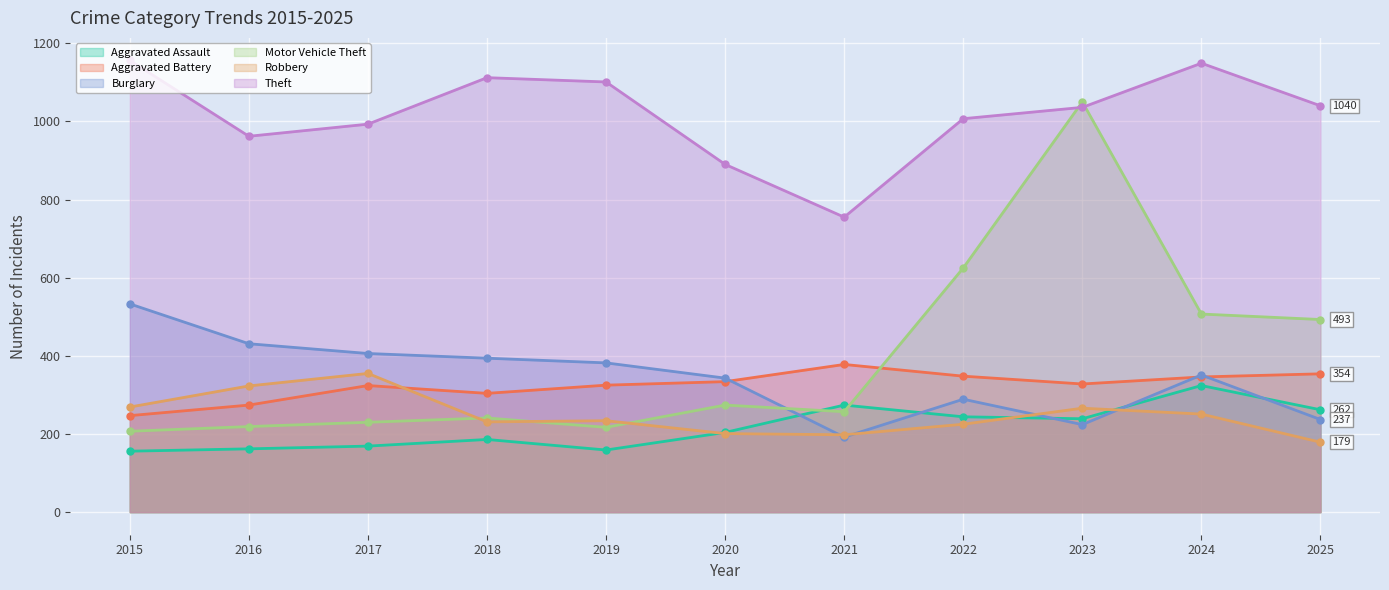

Where is the first local minimum for Aggravated Assault?

2019